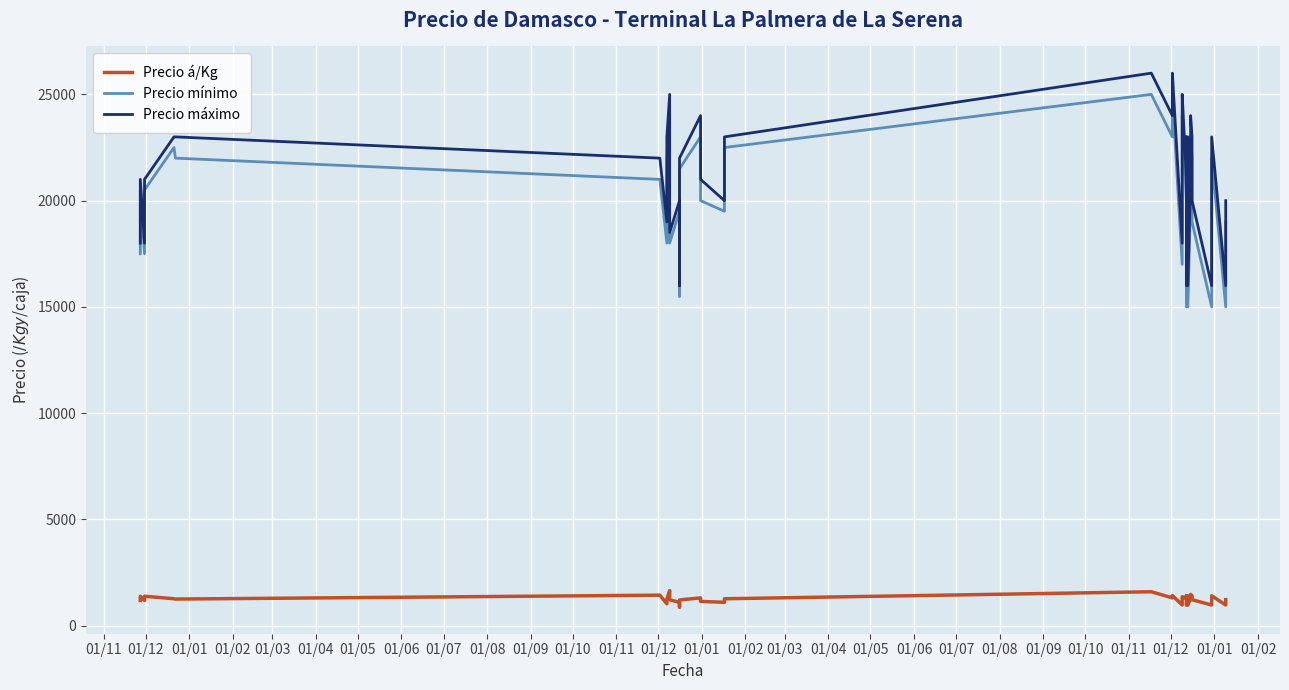

What is the minimum value for Precio mínimo?

15000